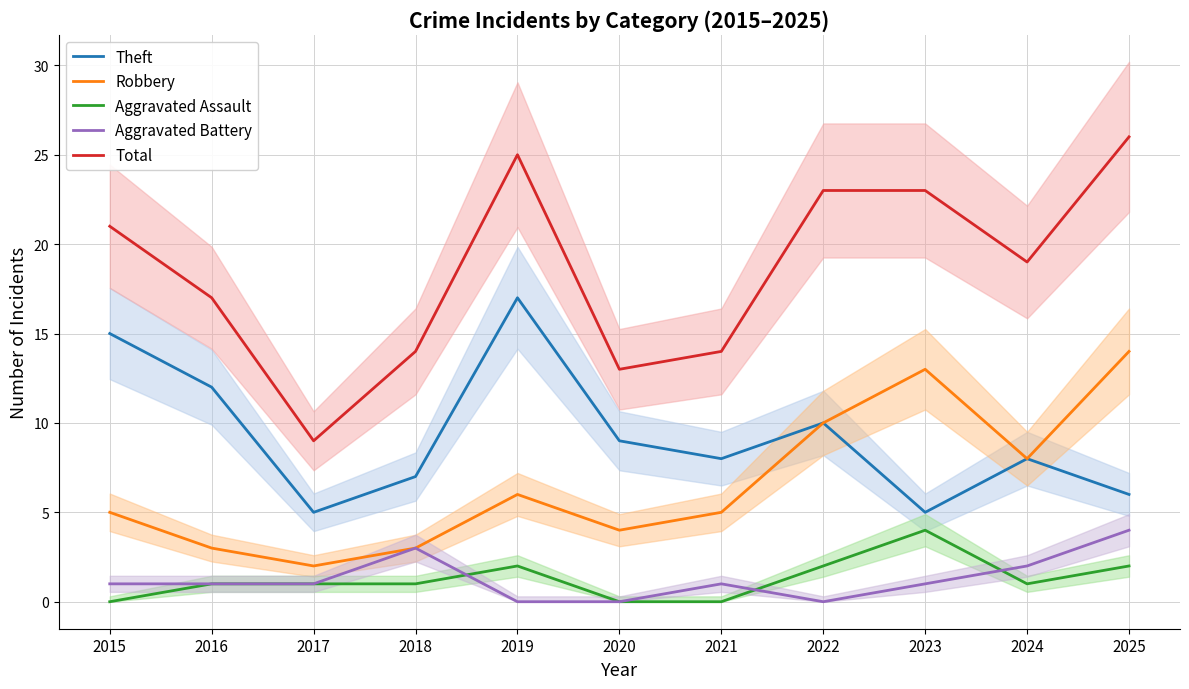

At which category does the chart reach its peak across all series?

2025